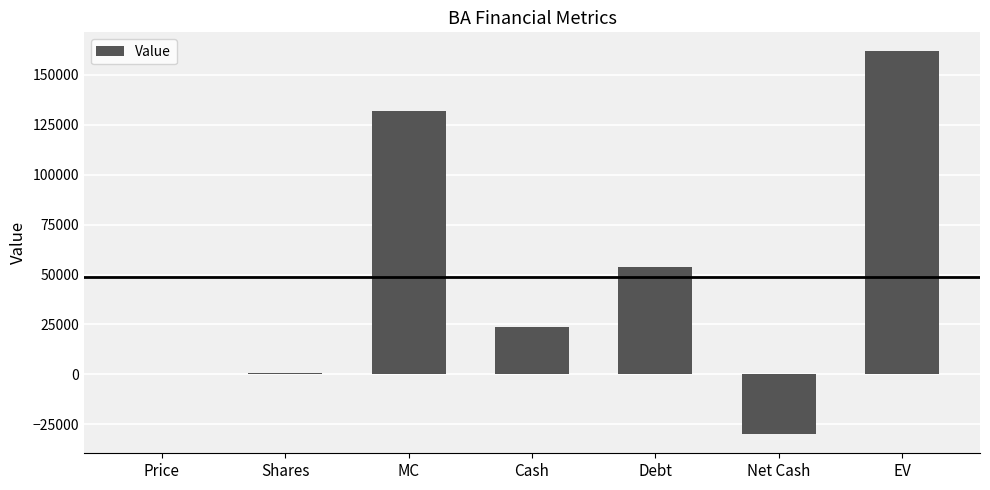

What is the change in value from Shares to Cash?

+22920.6